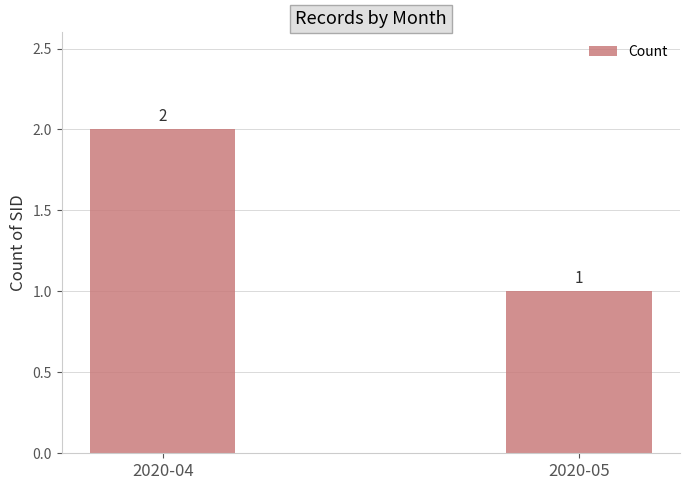

Is it true that the value at 2020-05 is 1?

True